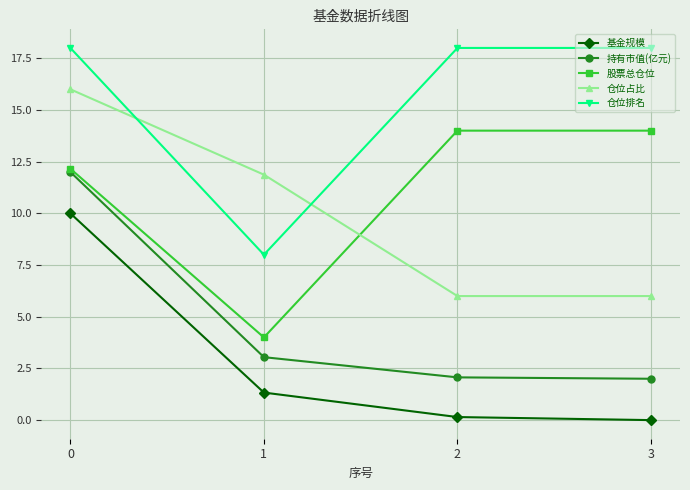

What is the maximum value for 股票总仓位?

14.0